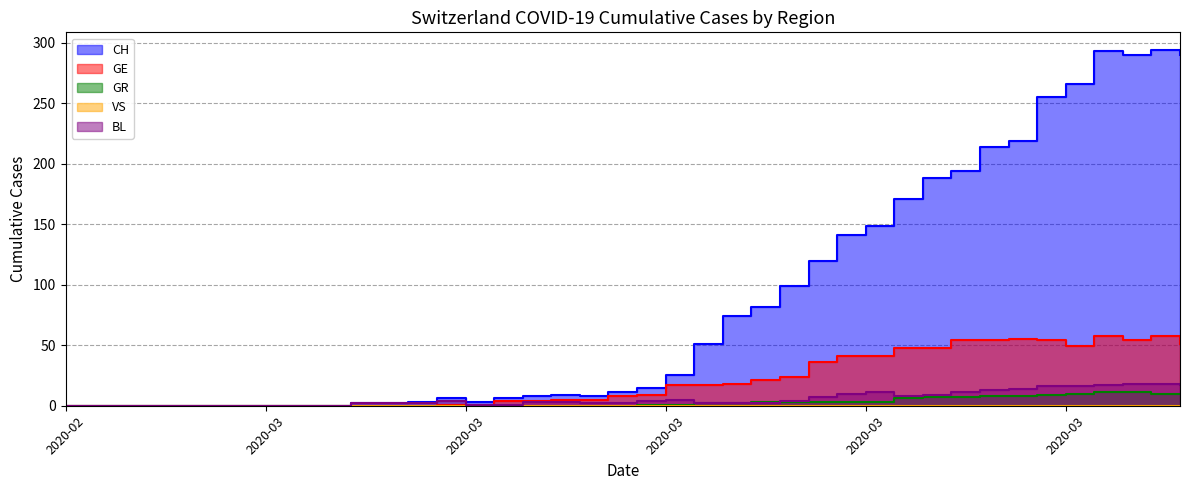

At which label does GE reach its minimum?

2020-02